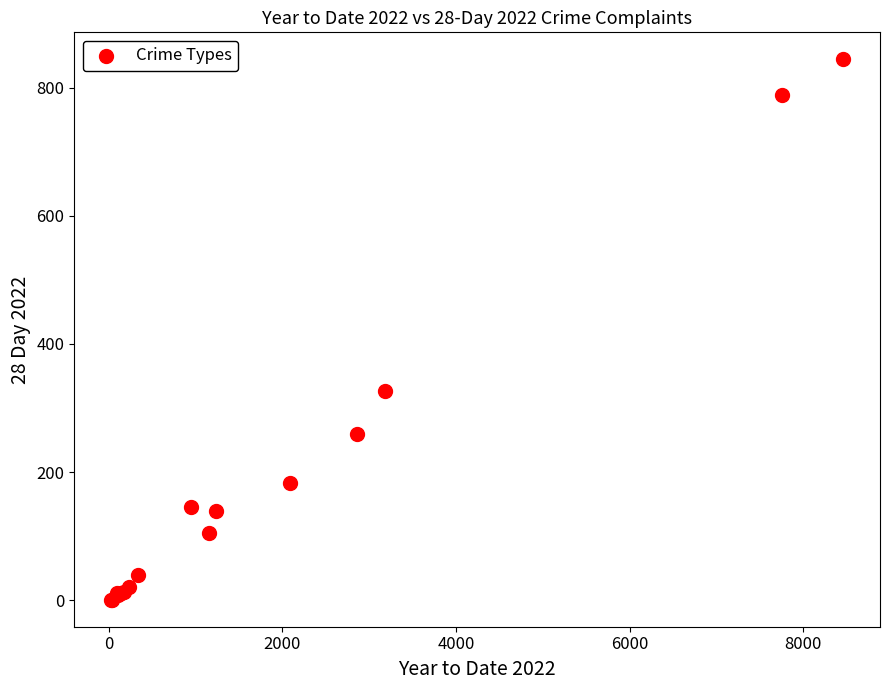

What Y value in the scatter plot is closest to 422?

326